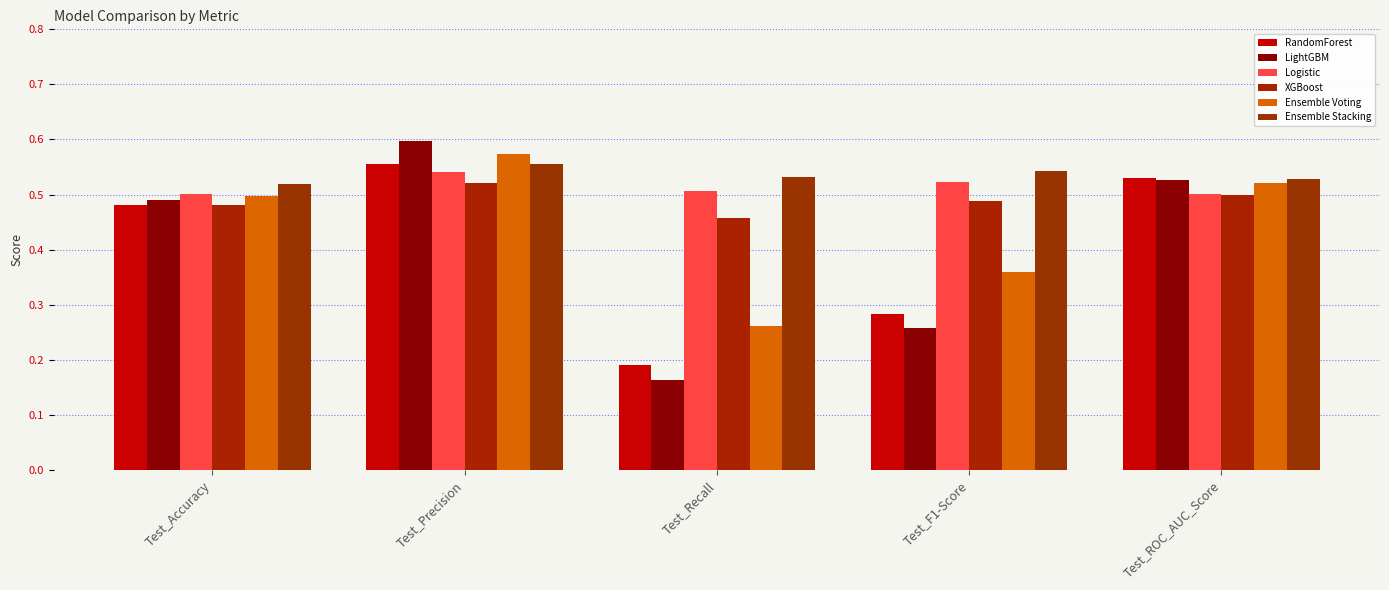

At how many categories does at least one series exceed 0?

5